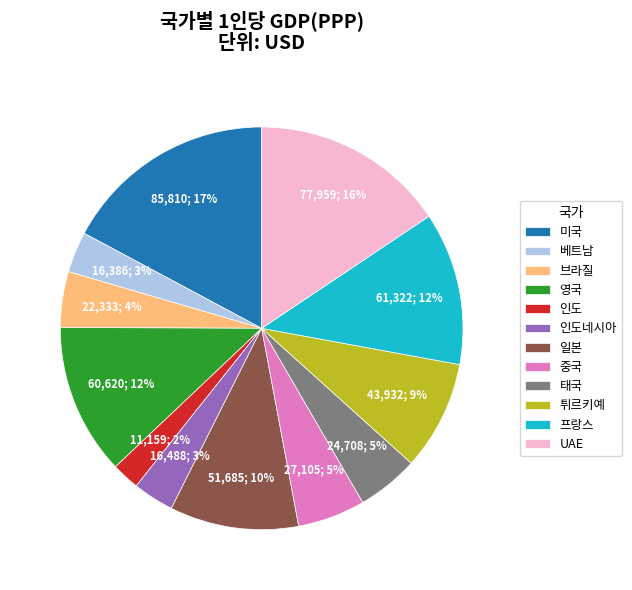

Approximately how many times larger is the value at 일본 compared to 미국?

0.6